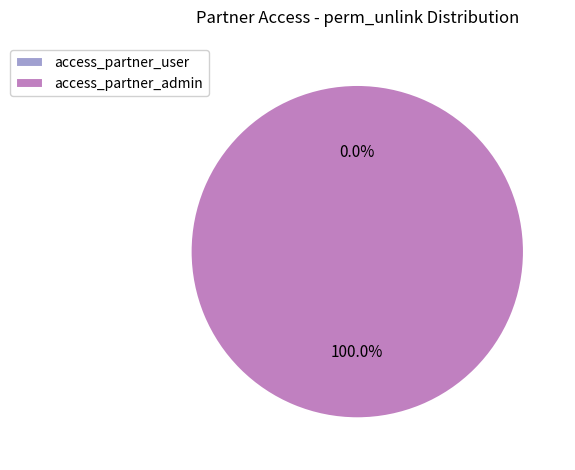

To the nearest percent, what is the combined percentage of access_partner_admin and access_partner_user?

100%